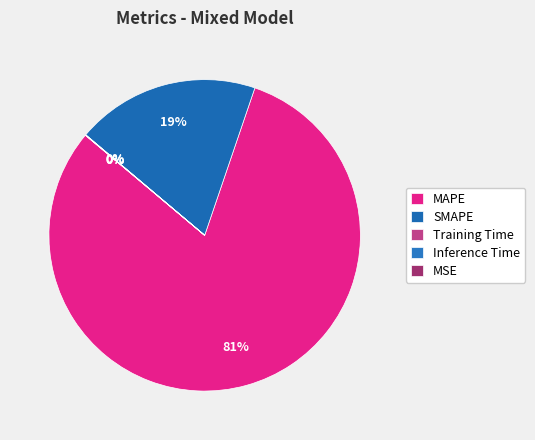

Rank the categories by value from lowest to highest.

MSE, Training Time, Inference Time, SMAPE, MAPE